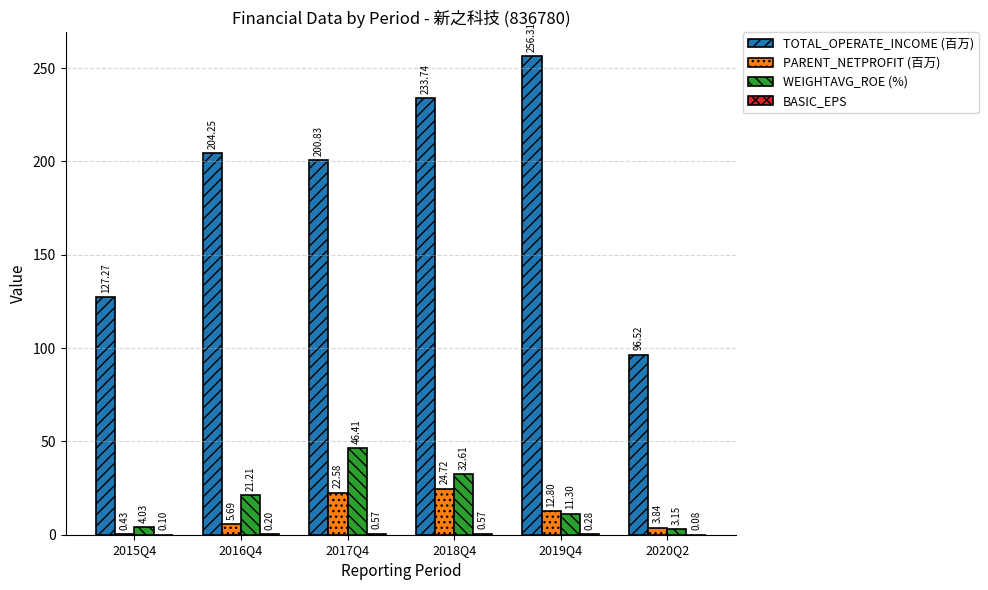

What is the spread (max minus min) of values at 2018Q4?

233.2